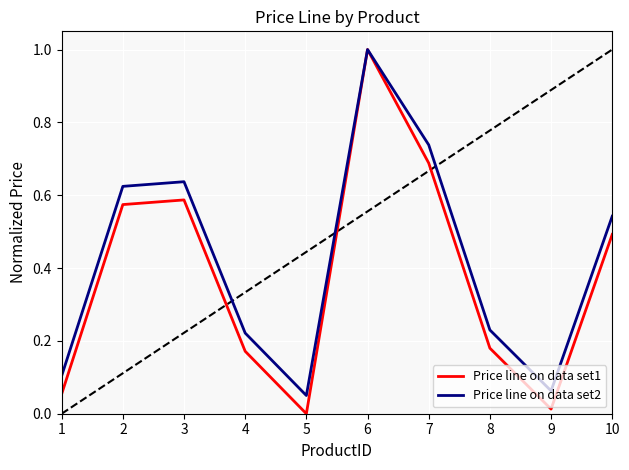

How many positive values does the Price line on data set1 series have?

9